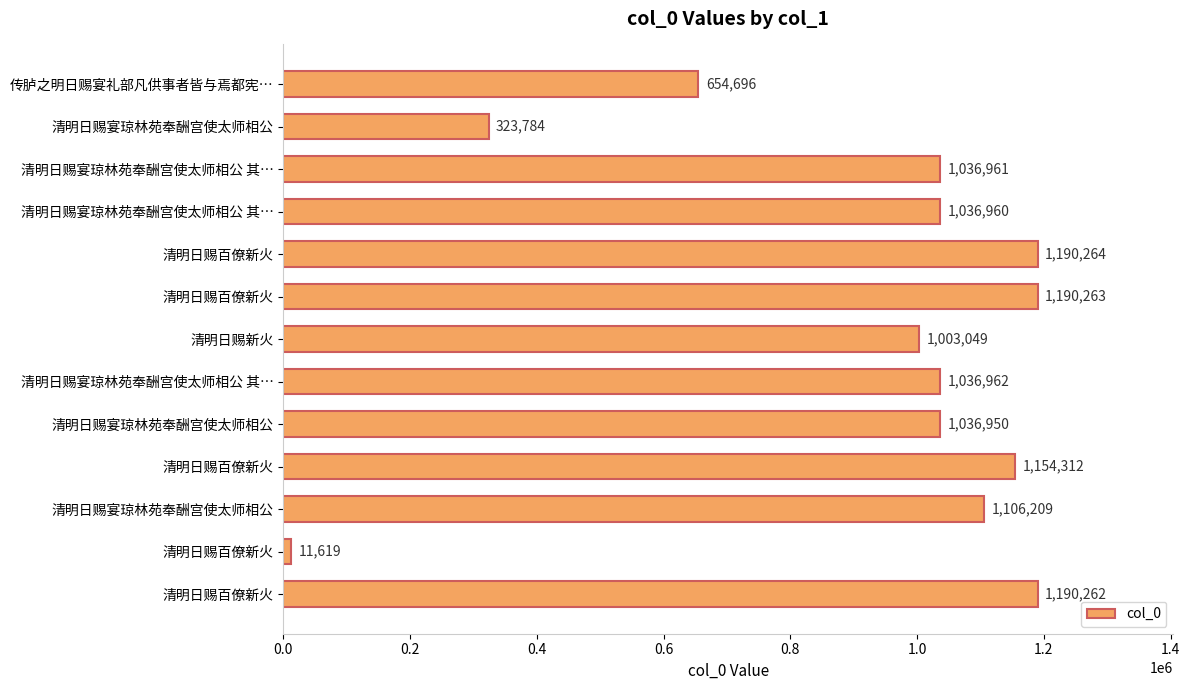

What is the difference between the maximum and minimum values?

1178645